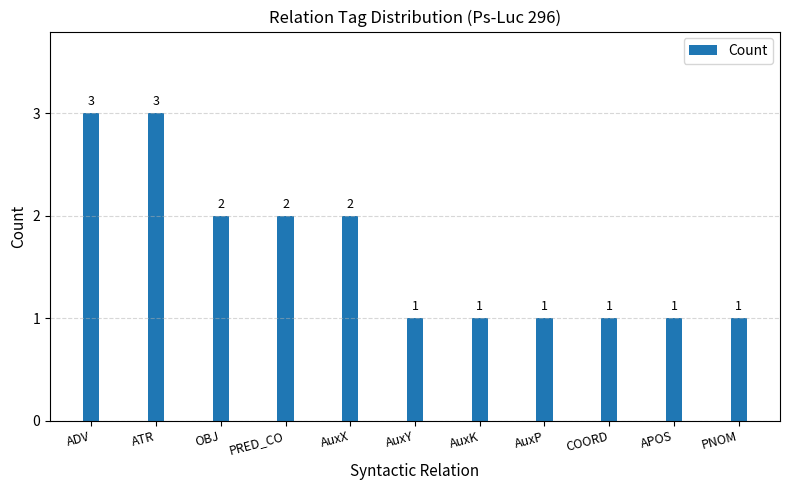

What value does the data have at ADV?

3